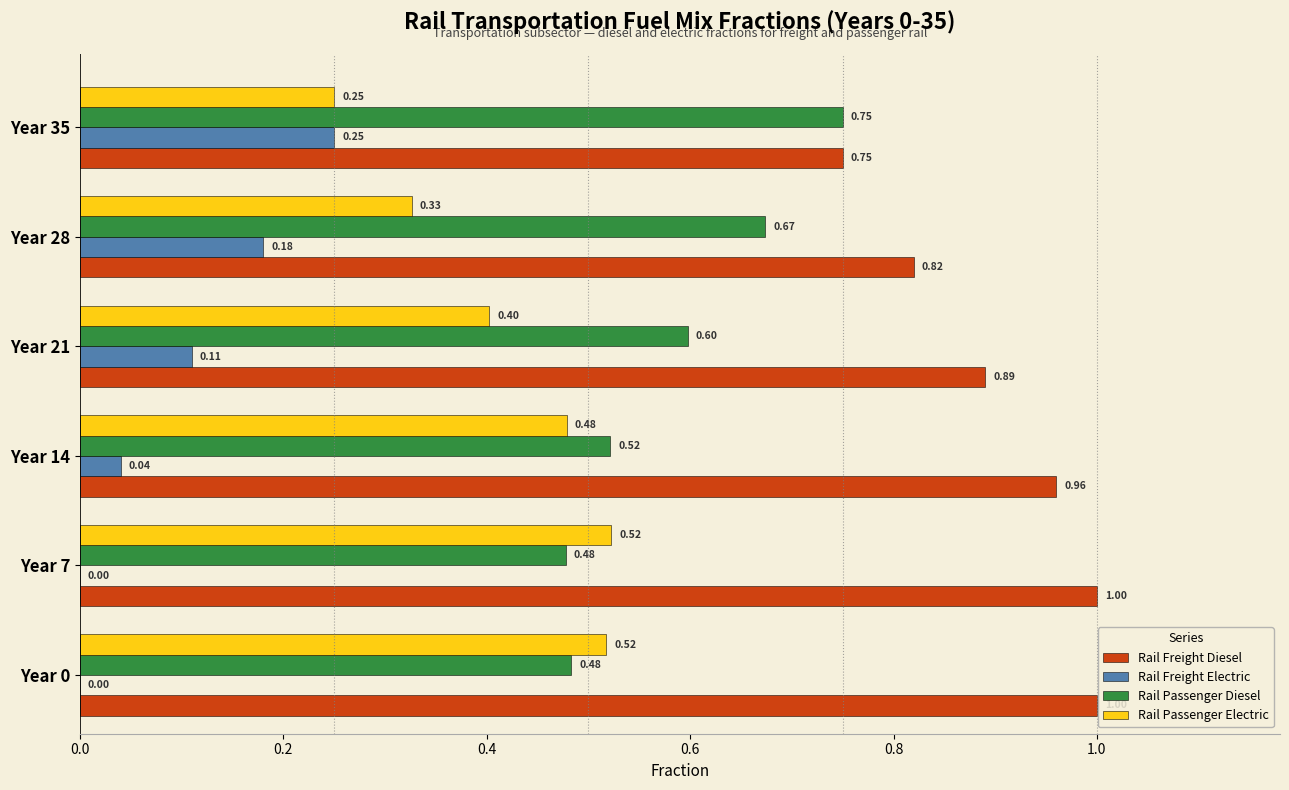

Is the value of Rail Passenger Electric at Year 35 greater than the value of Rail Freight Diesel at Year 28?

No